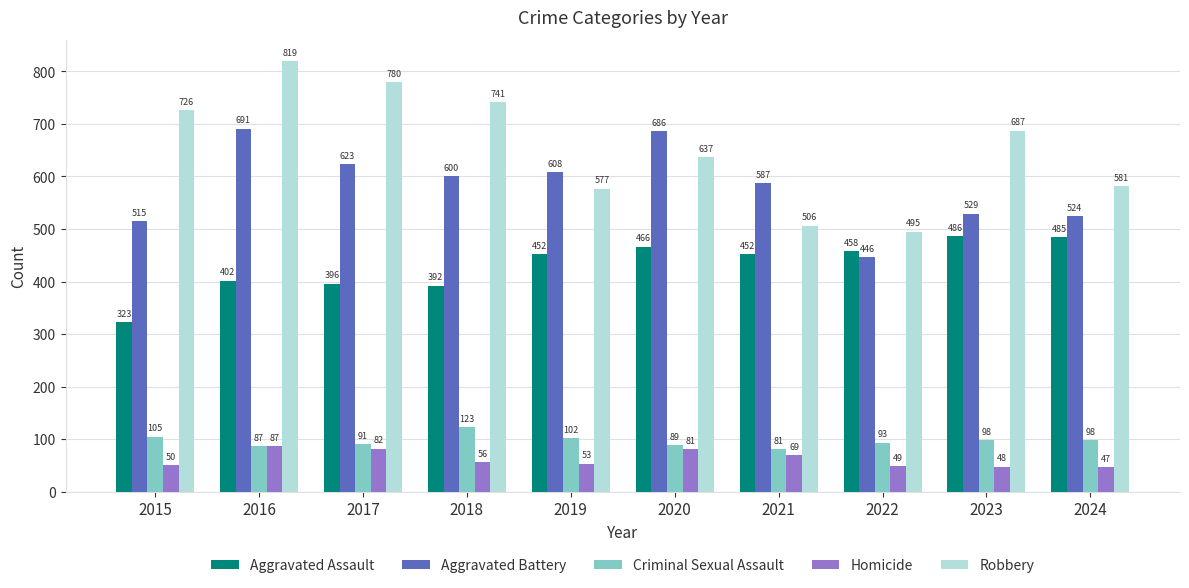

What is the maximum value for Robbery?

819